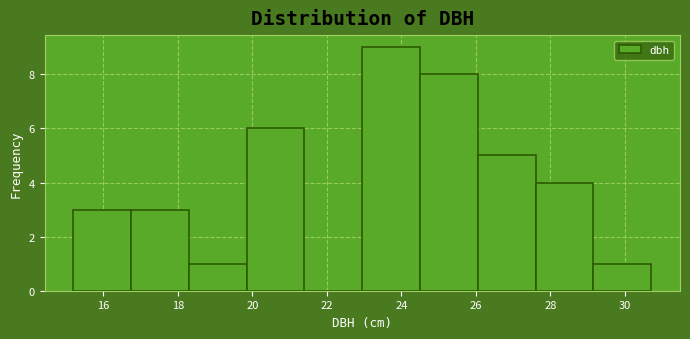

Reading left to right, transcribe this chart: for each bar, give the range it covers on the x-axis and its height. Neither the bar edges nor the heights are printed on the chart, so give them approximately, as read against the axes.

15.20 to 16.75: 3
16.75 to 18.30: 3
18.30 to 19.85: 1
19.85 to 21.40: 6
21.40 to 22.95: 0
22.95 to 24.50: 9
24.50 to 26.05: 8
26.05 to 27.60: 5
27.60 to 29.15: 4
29.15 to 30.70: 1